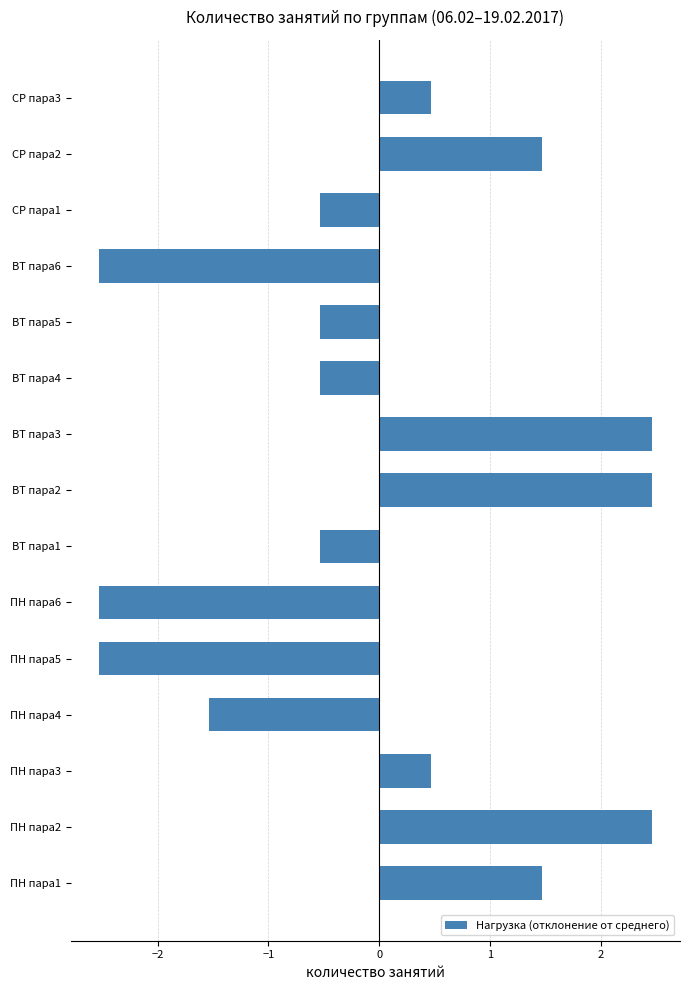

The value at ВТ пара3 is 3.3. True or false?

False